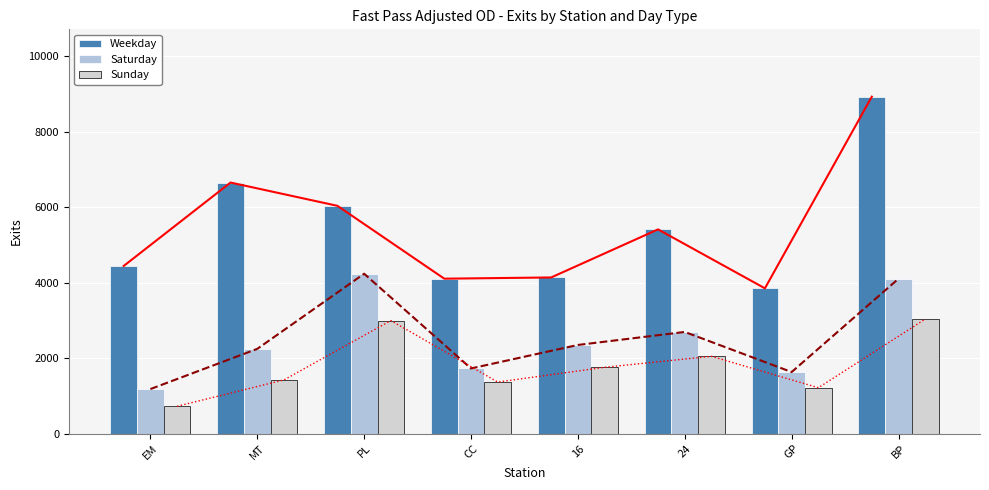

What is the difference between the second highest and minimum values in the Weekday series?

2804.5